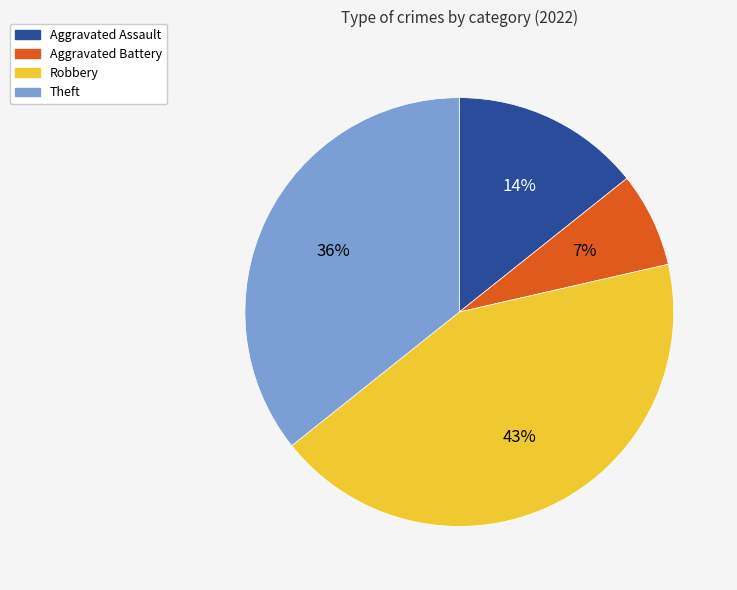

Is the sum of Robbery and Aggravated Assault greater than half?

Yes